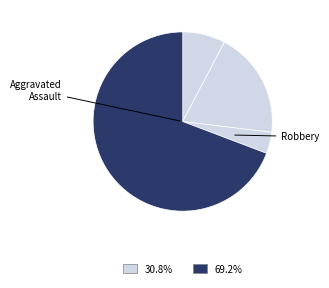

How many slices are in this pie chart?

4